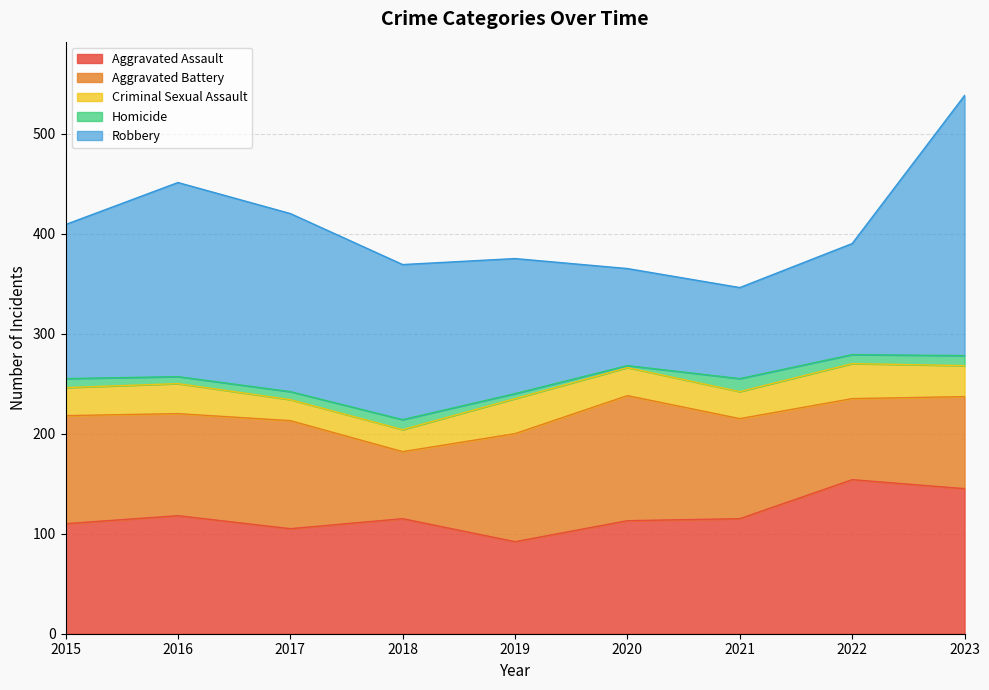

True or false: Homicide and Criminal Sexual Assault intersect in this chart.

False